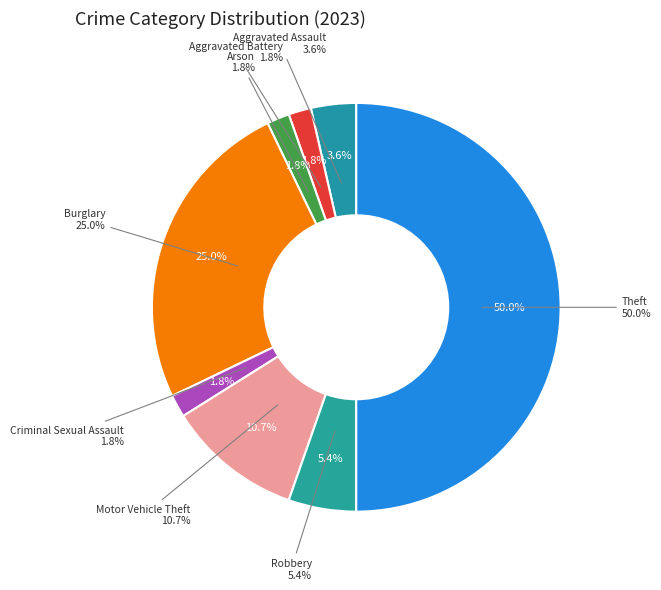

Which category has the biggest portion of the pie?

Theft